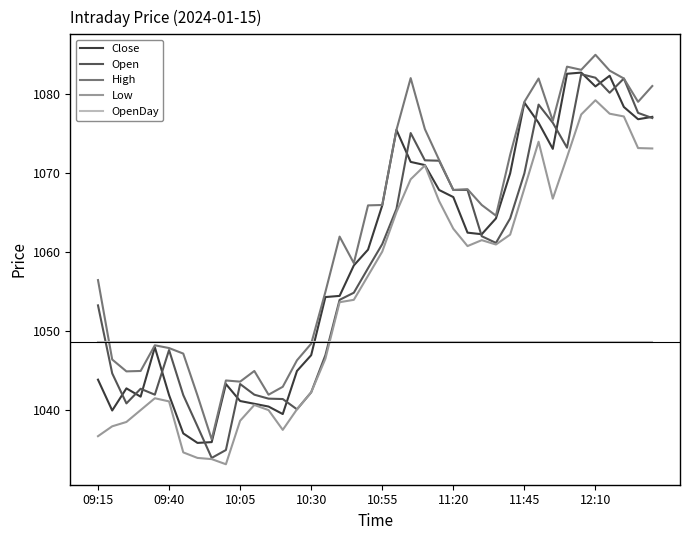

What is the average value of the High series?

1062.3